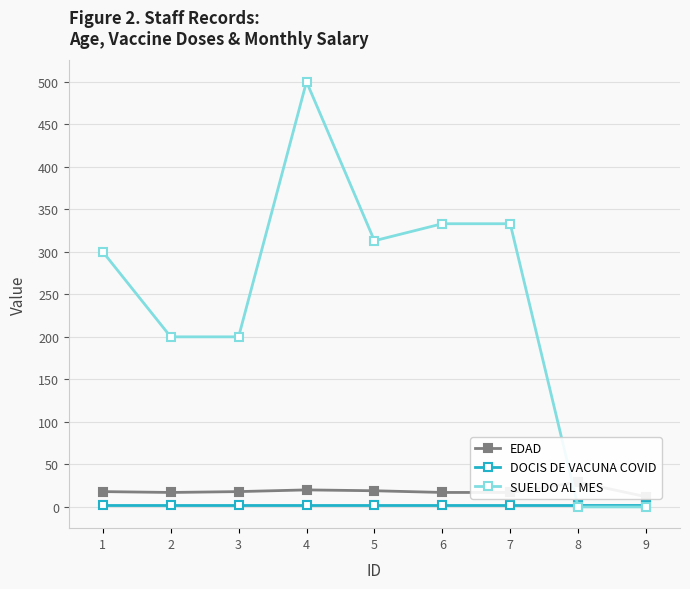

Count the number of categories in the chart.

9